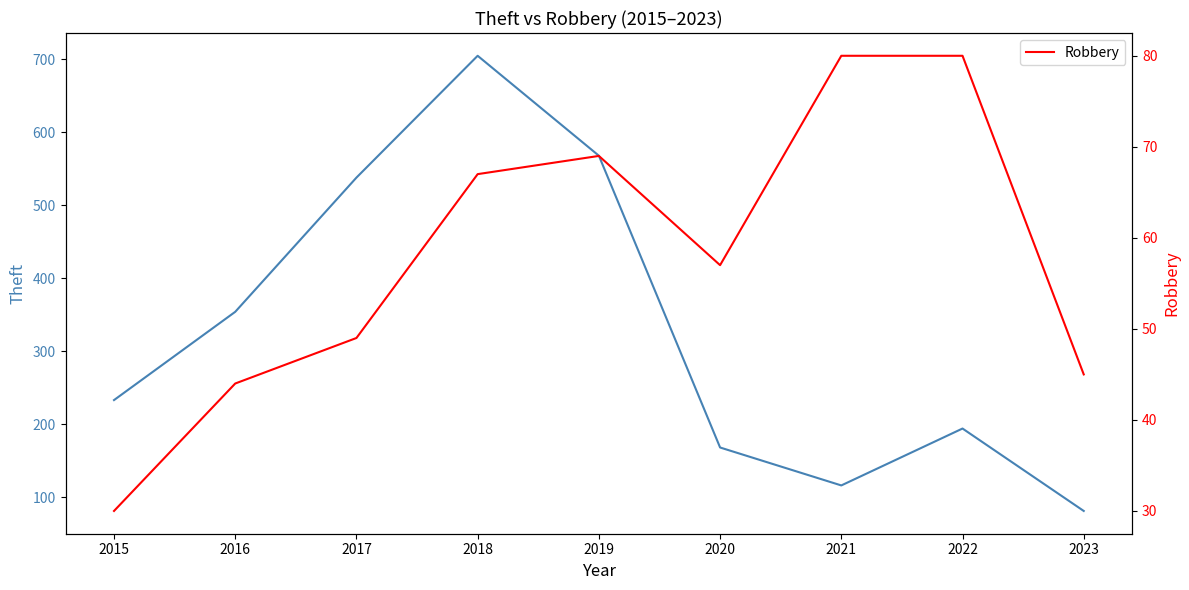

True or false: Robbery and Theft cross at least once.

False